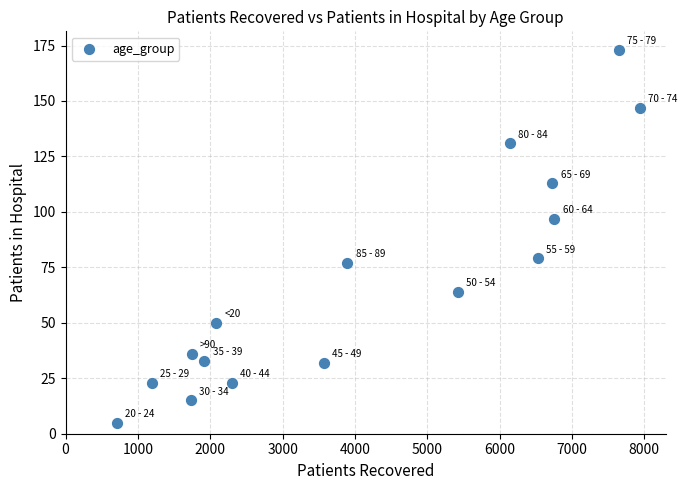

What is the range of X values (max minus min)?

7231